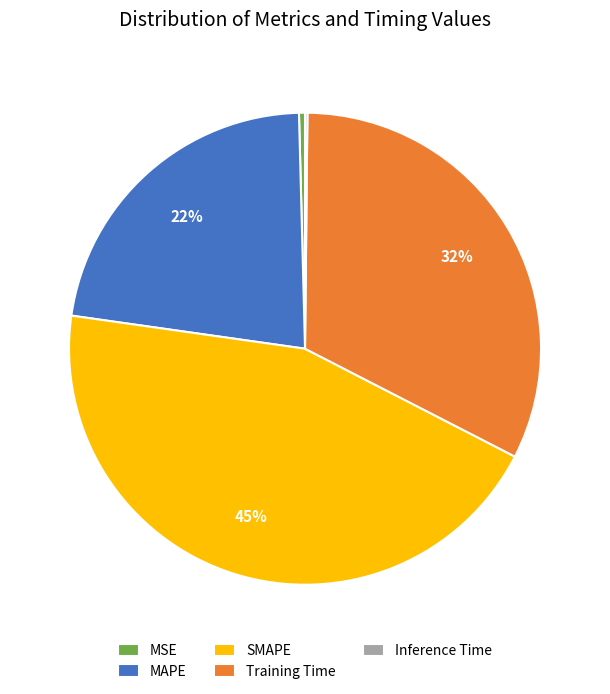

True or false: Training Time accounts for 40% of the total.

False